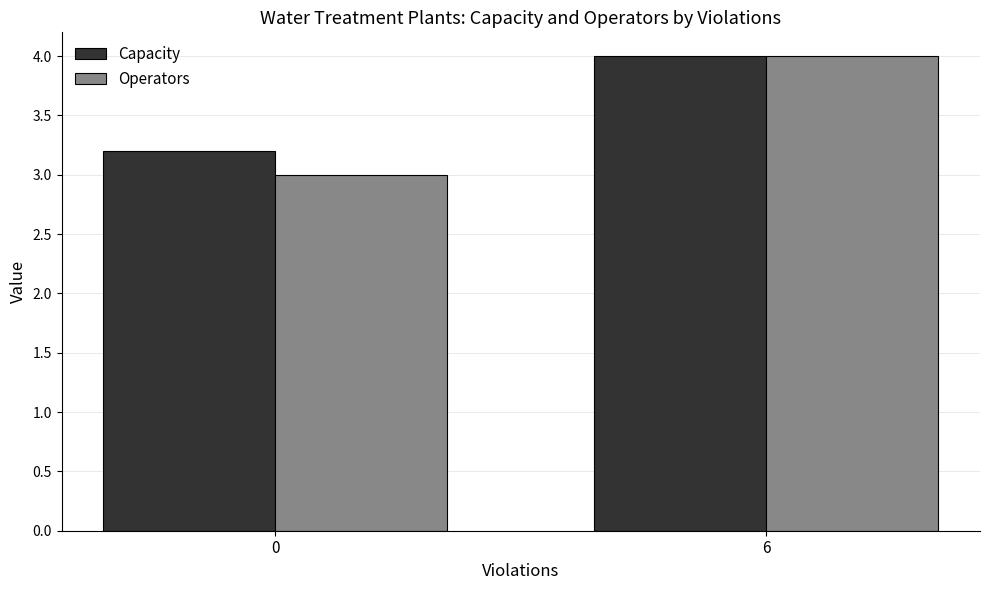

Rank the series at 0 from lowest to highest value.

Operators, Capacity